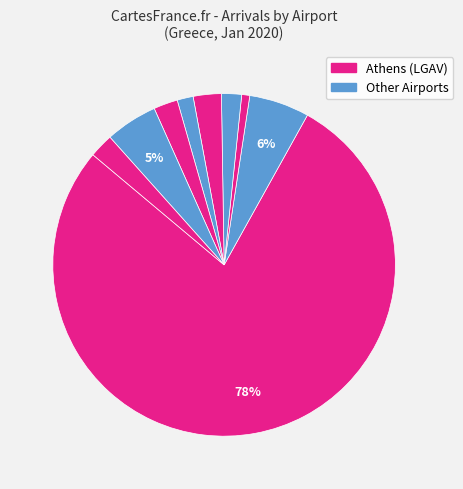

Count the number of slices in the pie.

9